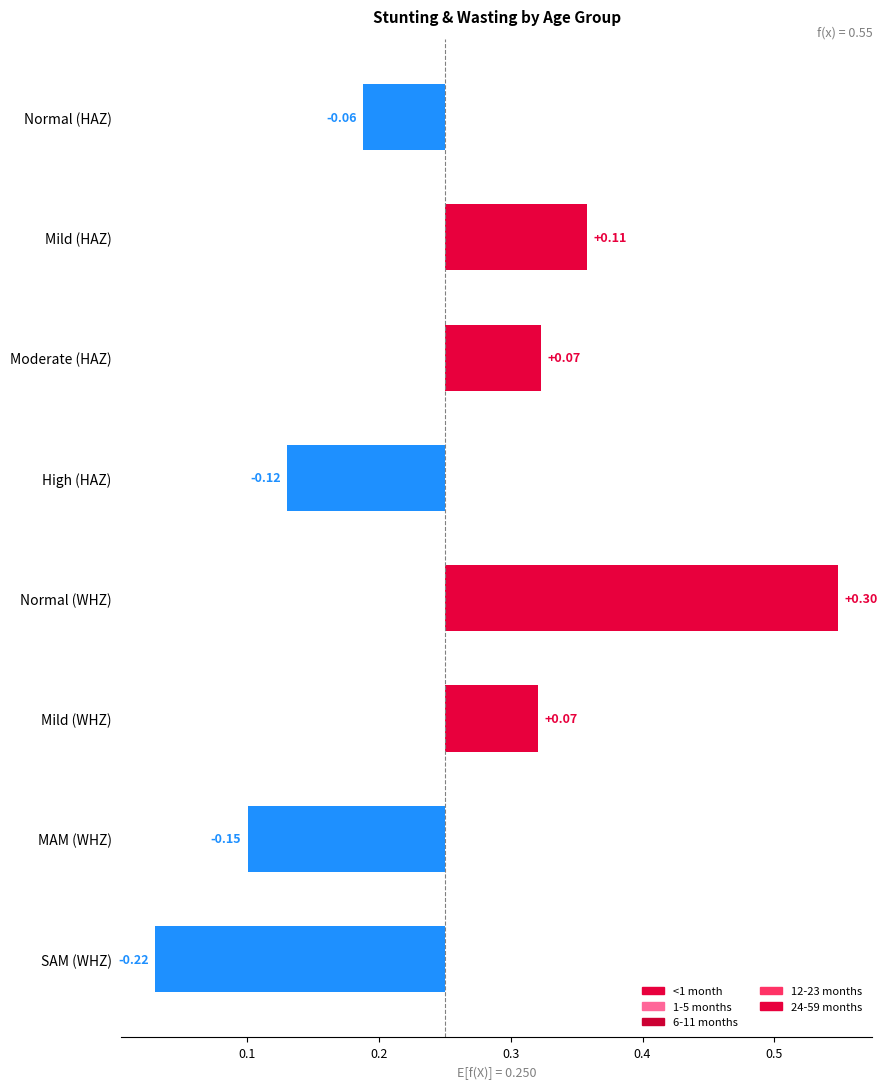

Reading right to left, transcribe all the data shown in this chart.

-0.2	-0.1	0.1	0.3	-0.1	0.1	0.1	-0.1